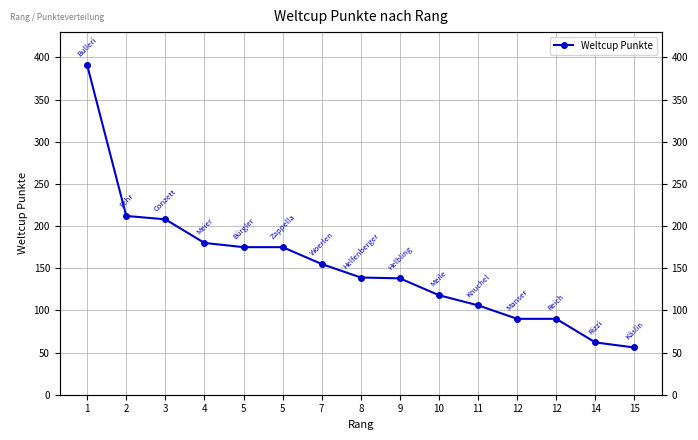

What is the ratio of the value at 8 to the value at 14?

2.2